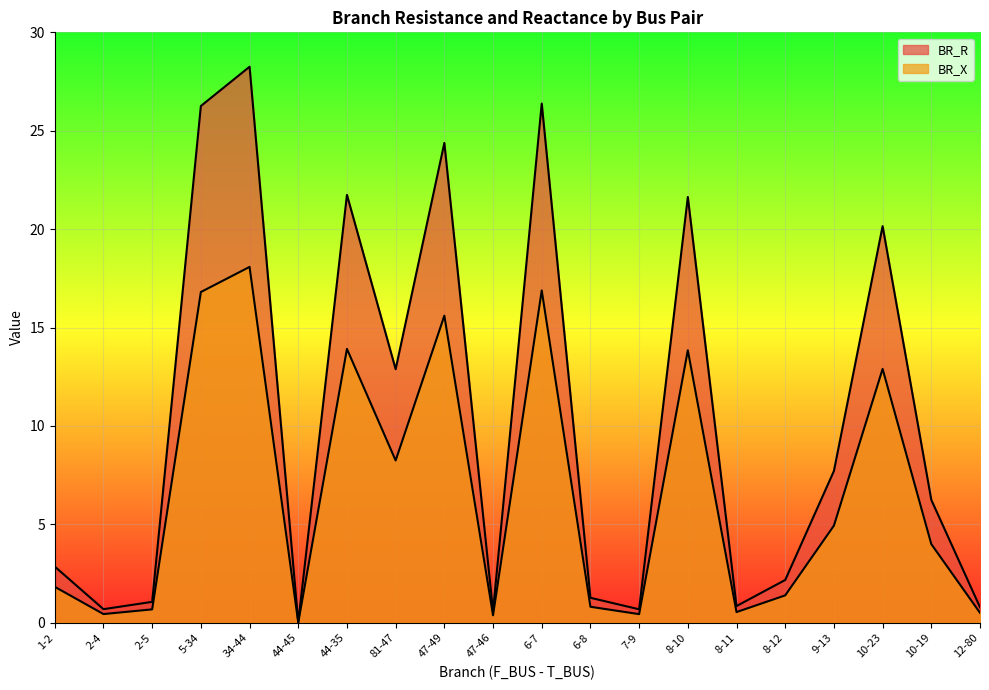

Where is BR_R nearest to the value 14?

81-47